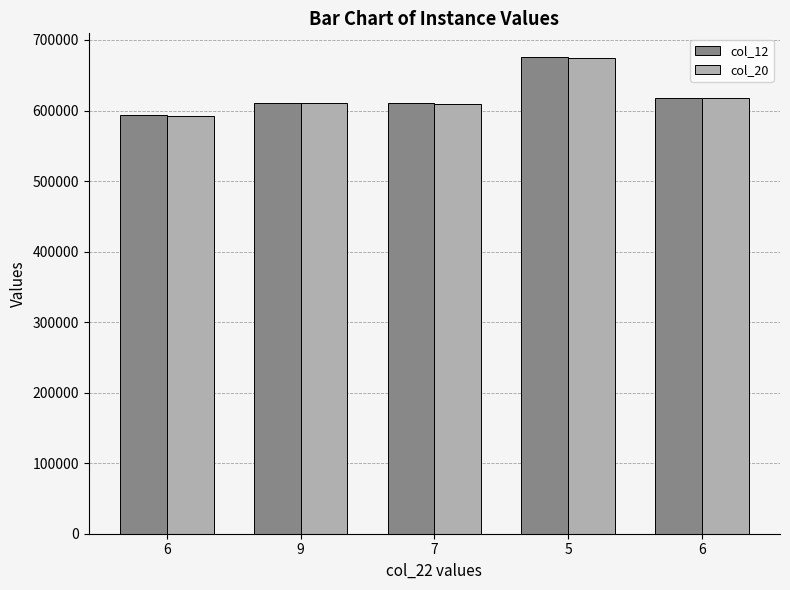

How many bars are there in total?

10